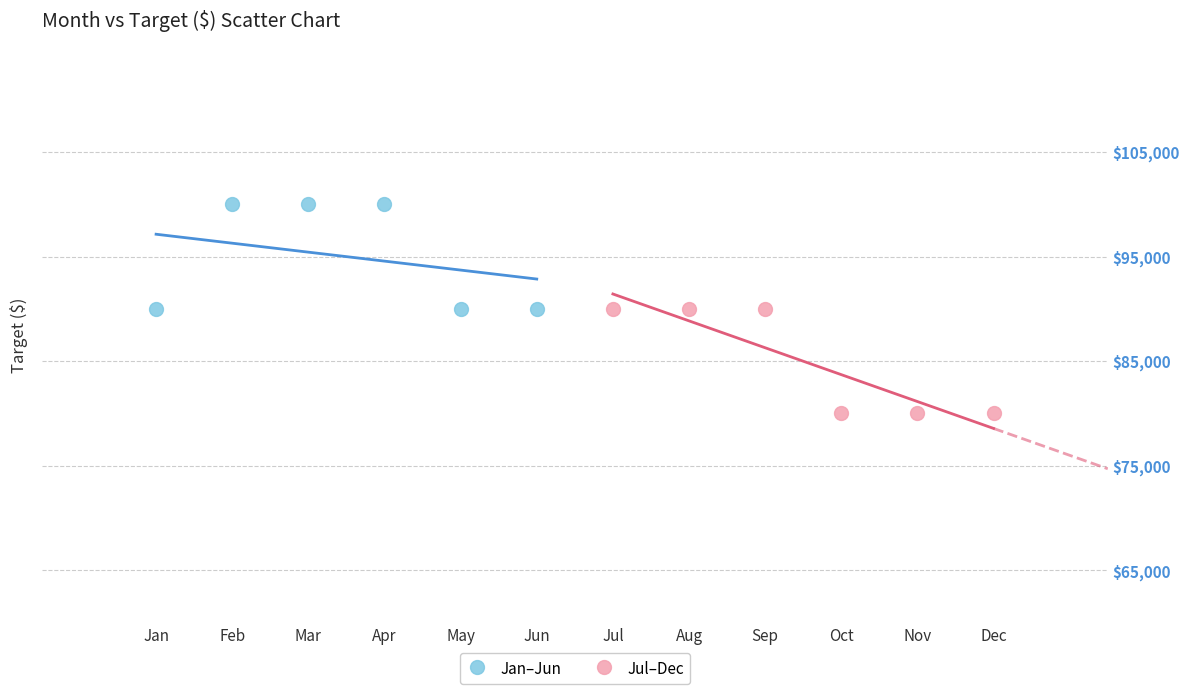

Which series contains the highest Y value?

Jan–Jun